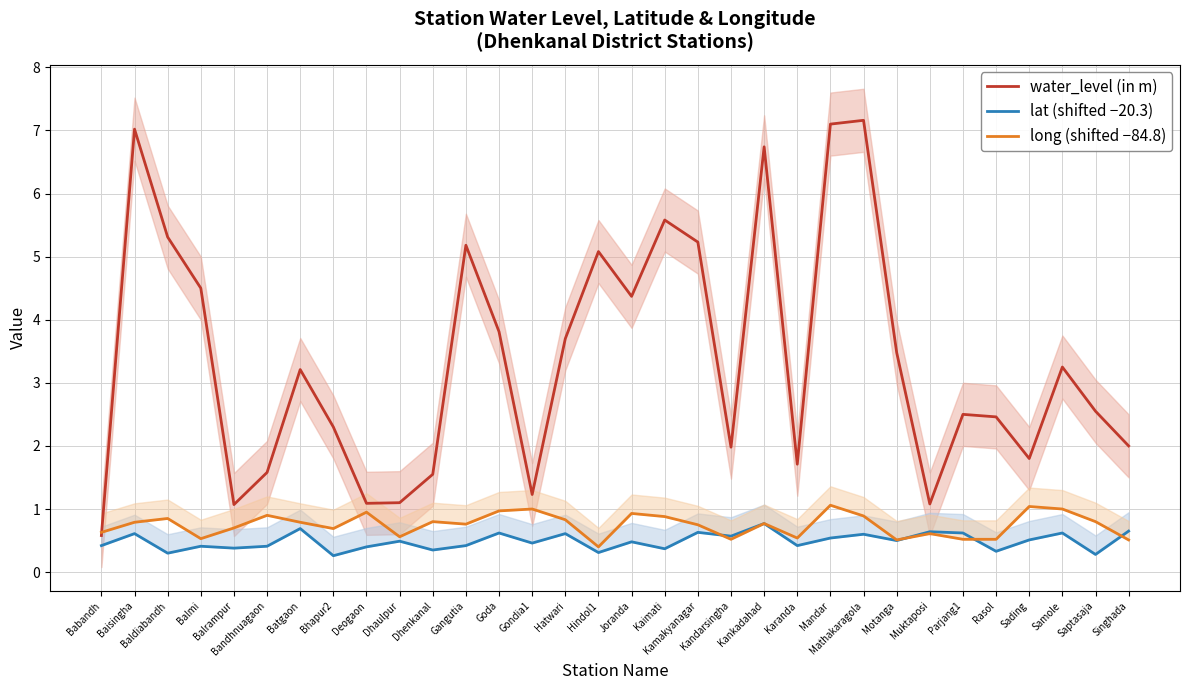

What are all the series names shown in the legend?

water_level (in m), lat (shifted −20.3), long (shifted −84.8)